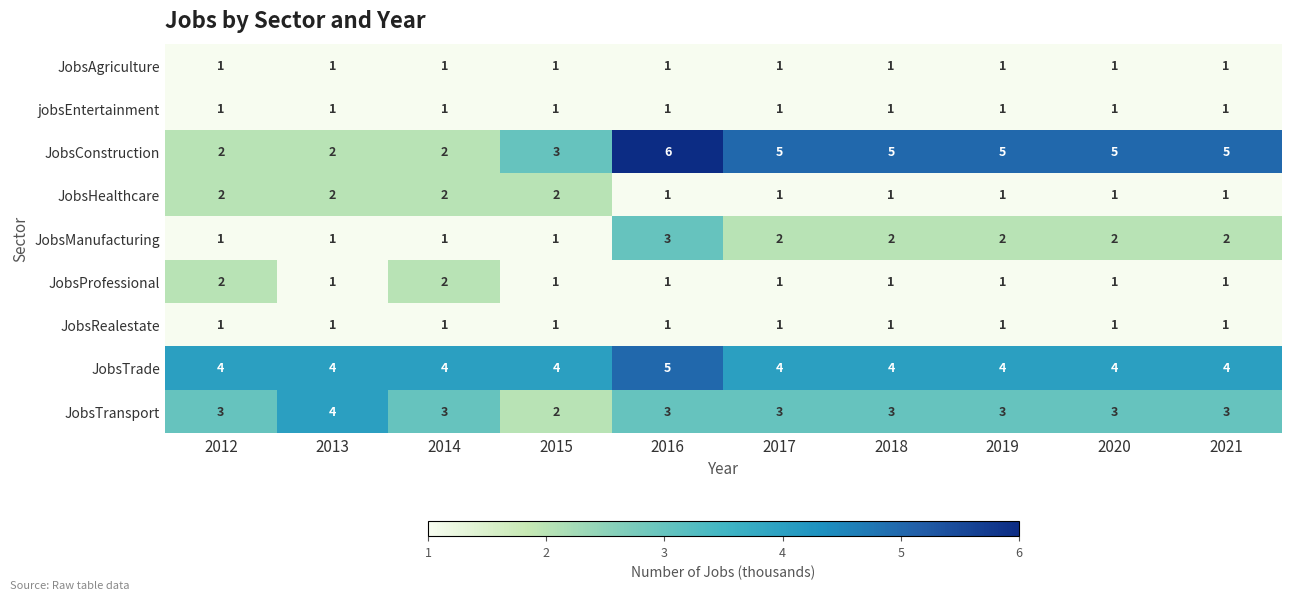

At which label does JobsConstruction first exceed 5?

2016